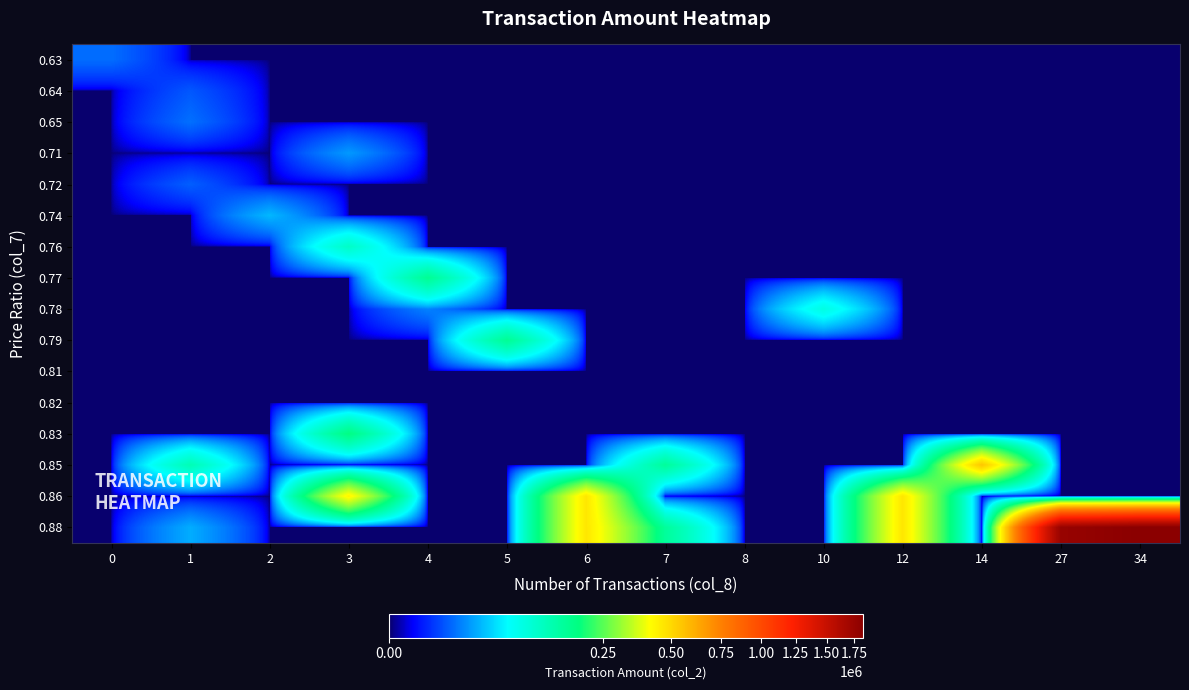

How many data points does each series have?

14